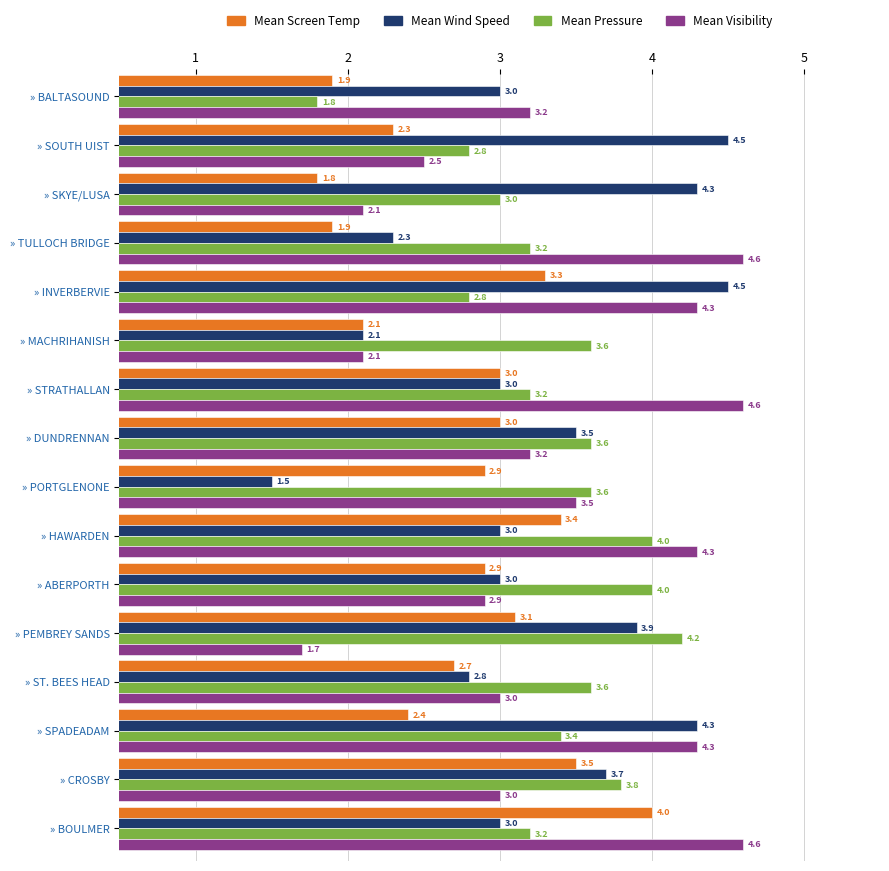

Is it true that Mean Visibility equals 1.0 at » PORTGLENONE?

False